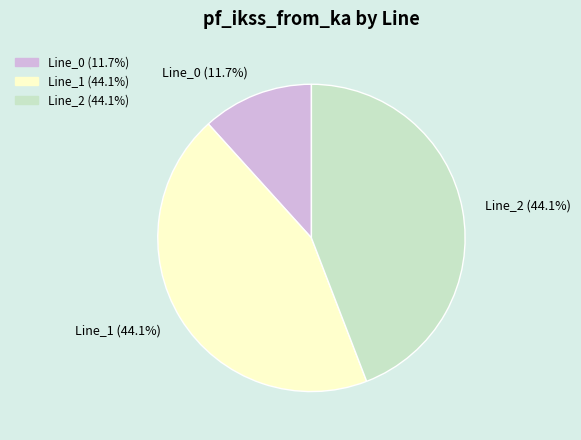

What is the ratio of the value at Line_1 (44.1%) to the value at Line_0 (11.7%)?

3.8